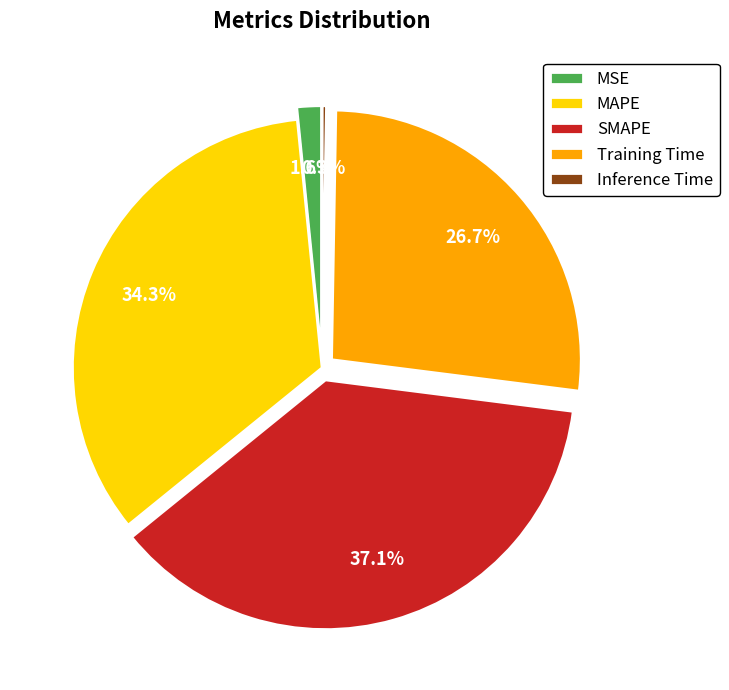

Do SMAPE and MAPE together represent more than half of the pie?

Yes